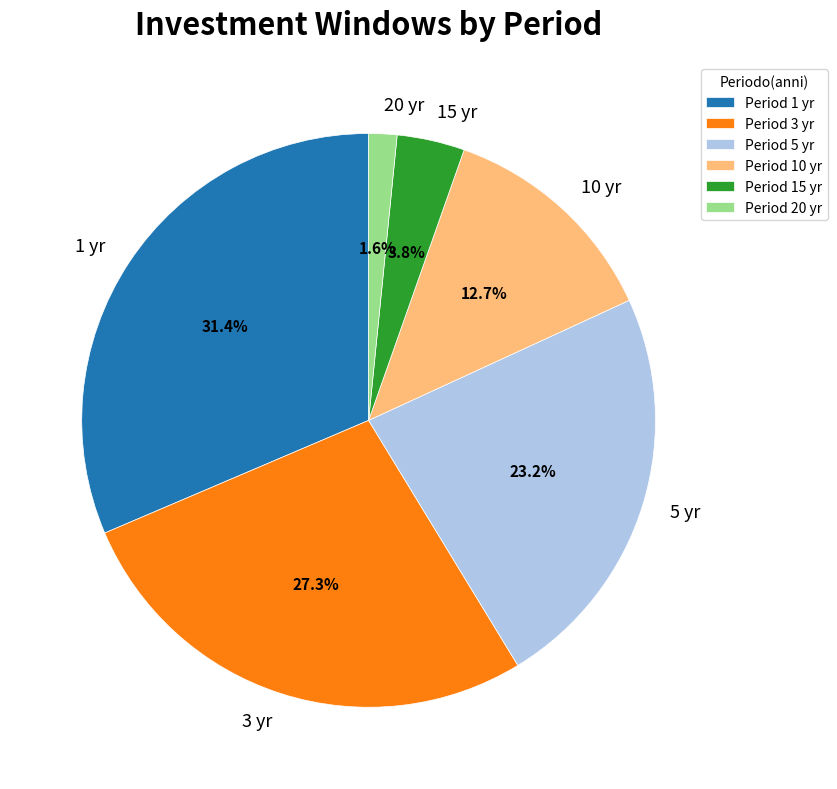

Does any single category account for the majority?

No